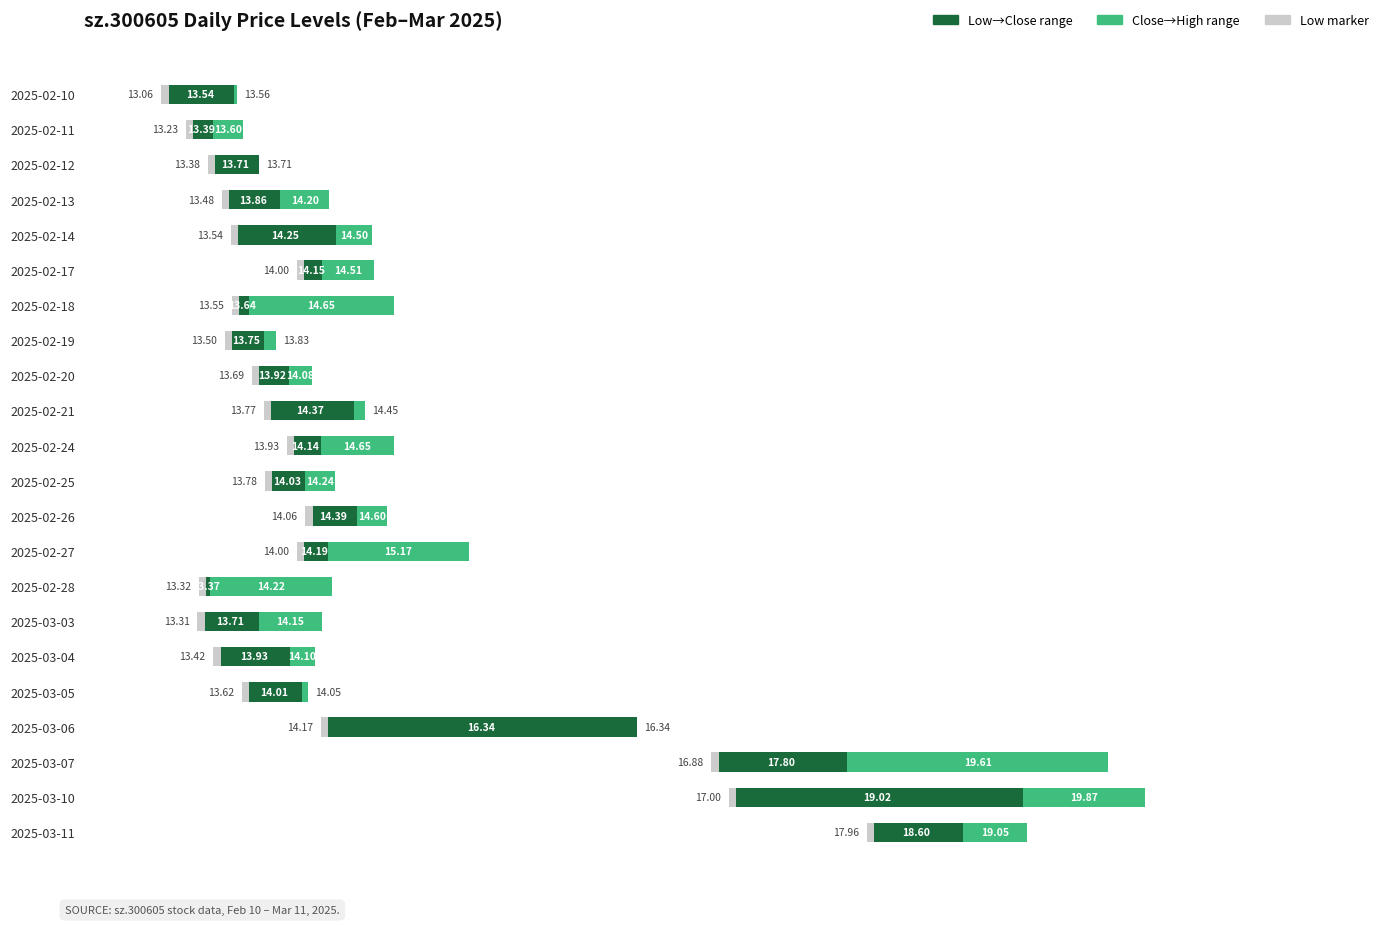

How many bars are there in total?

66